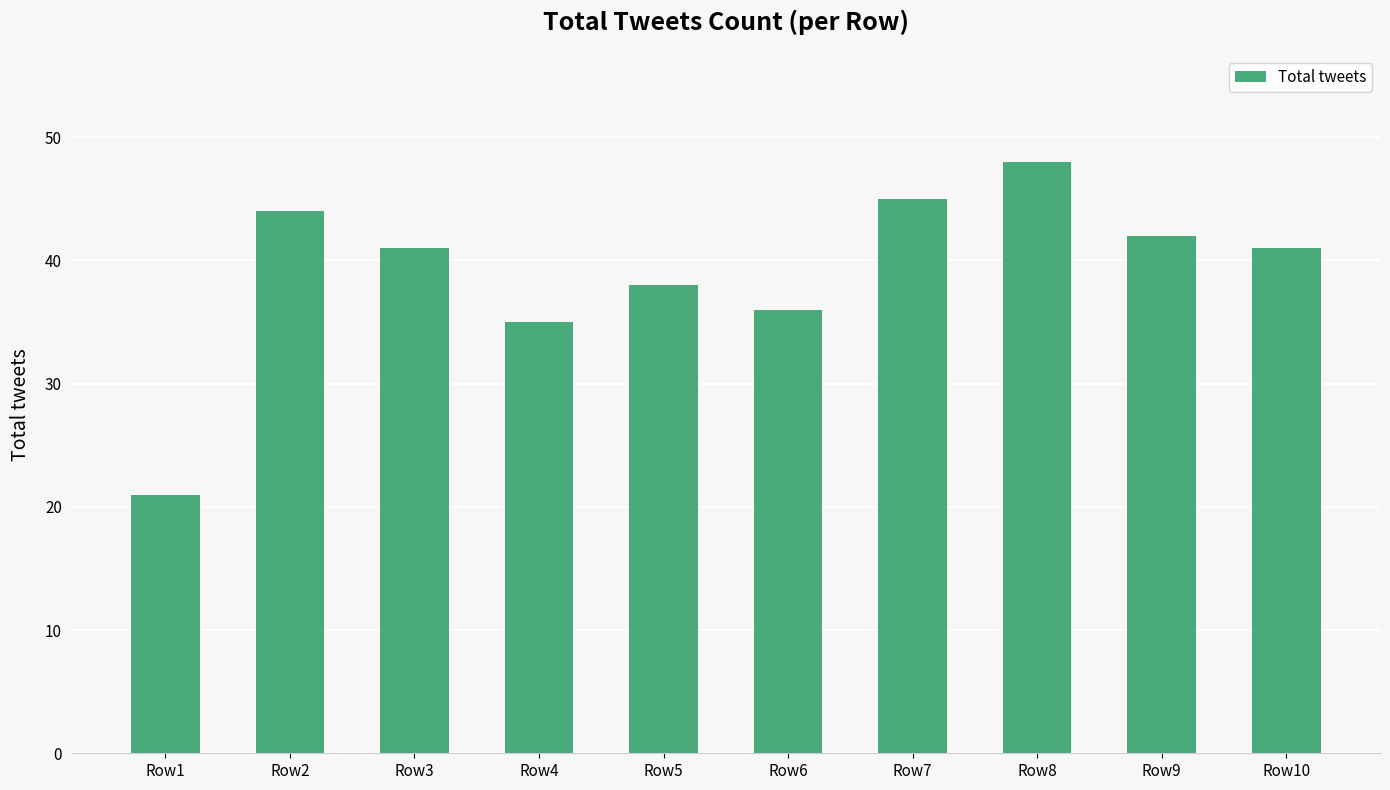

What is the maximum value shown in the chart?

48